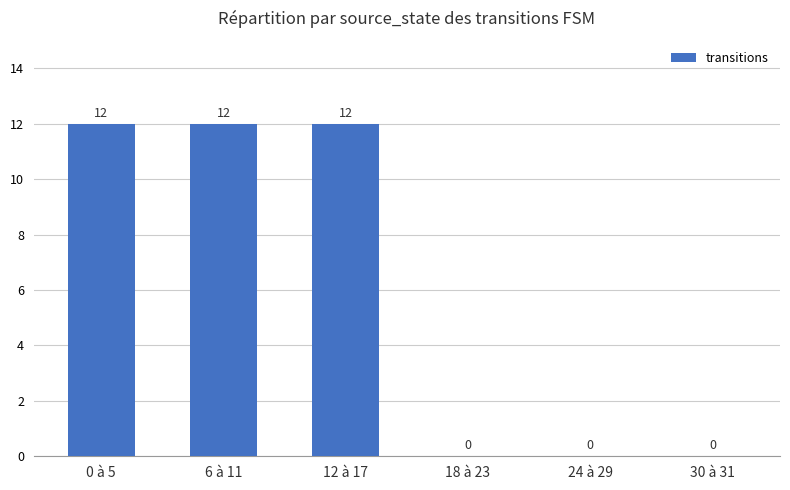

The value at 6 à 11 is 21. True or false?

False